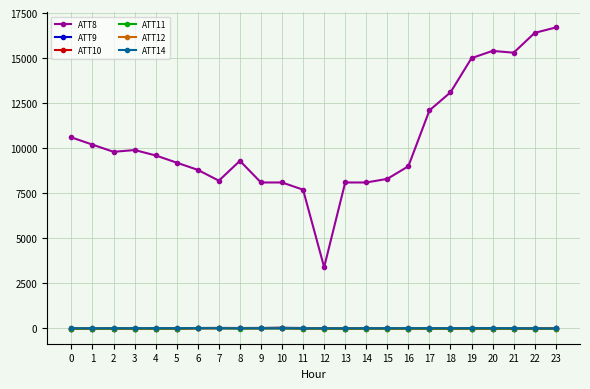

At how many categories does at least one series exceed 15818?

2